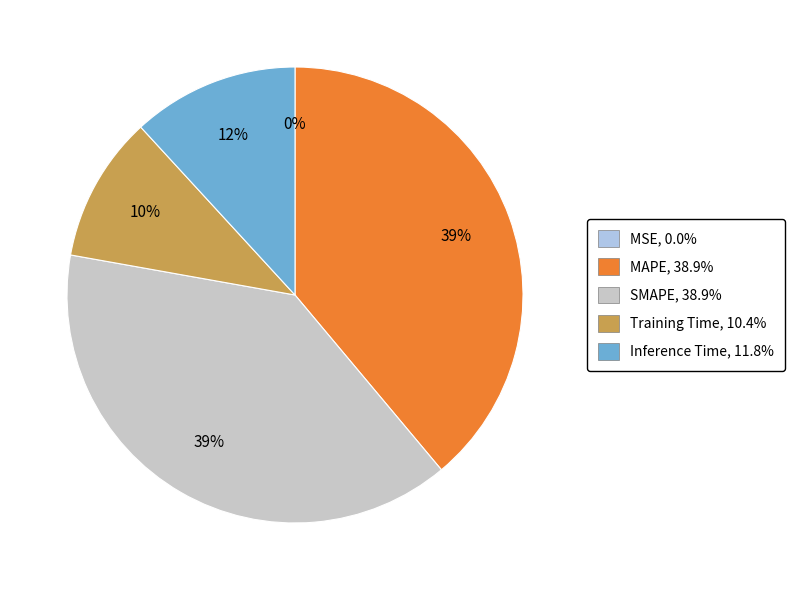

Is MAPE the majority of the pie?

No